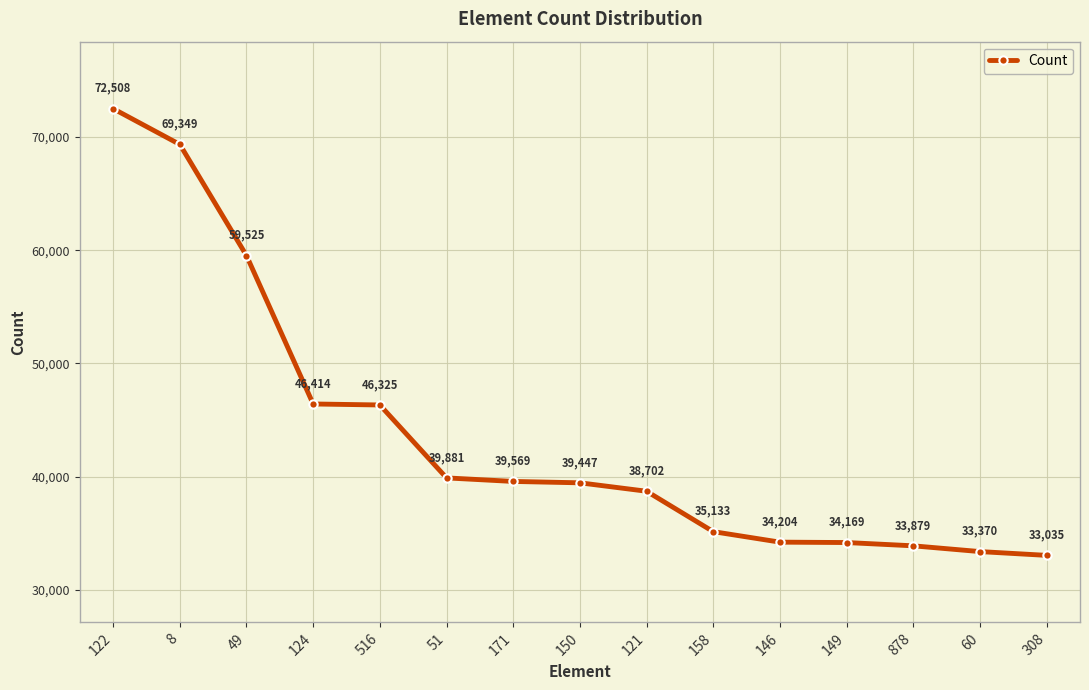

What is the sum of all values?

655510